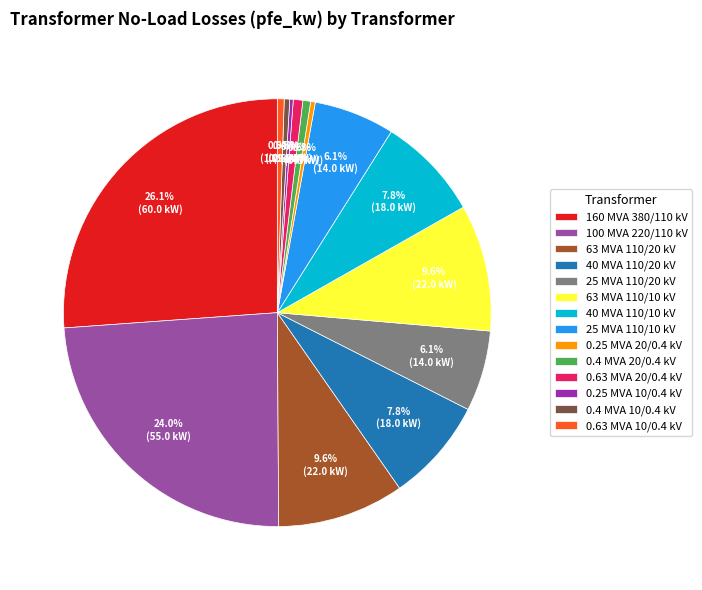

Does 100 MVA 220/110 kV account for over 50% of the chart?

No